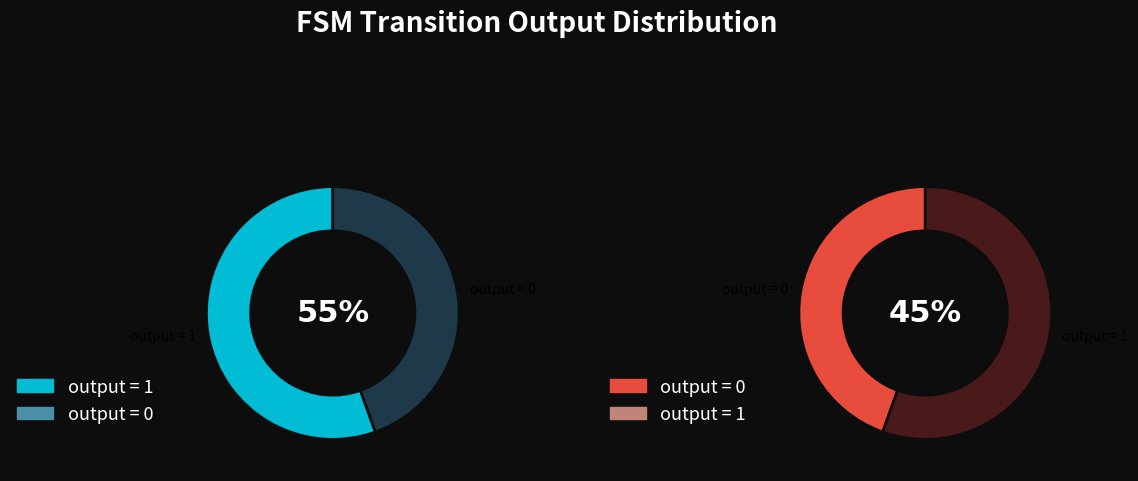

Which category accounts for the majority?

output = 1